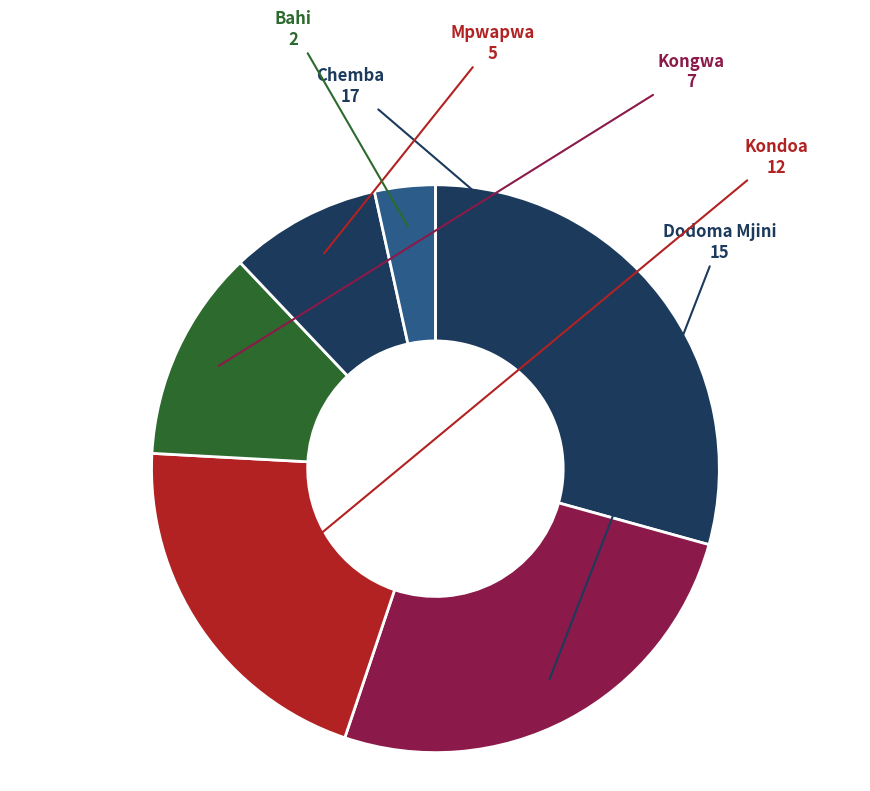

True or false: Chemba accounts for 35% of the total.

False